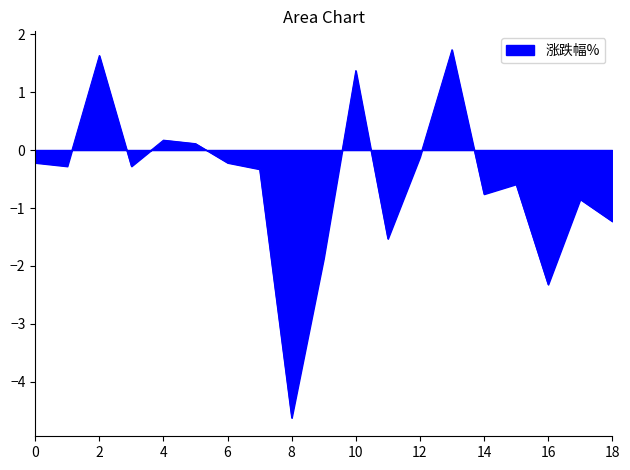

What is the minimum value shown in the chart?

-4.6